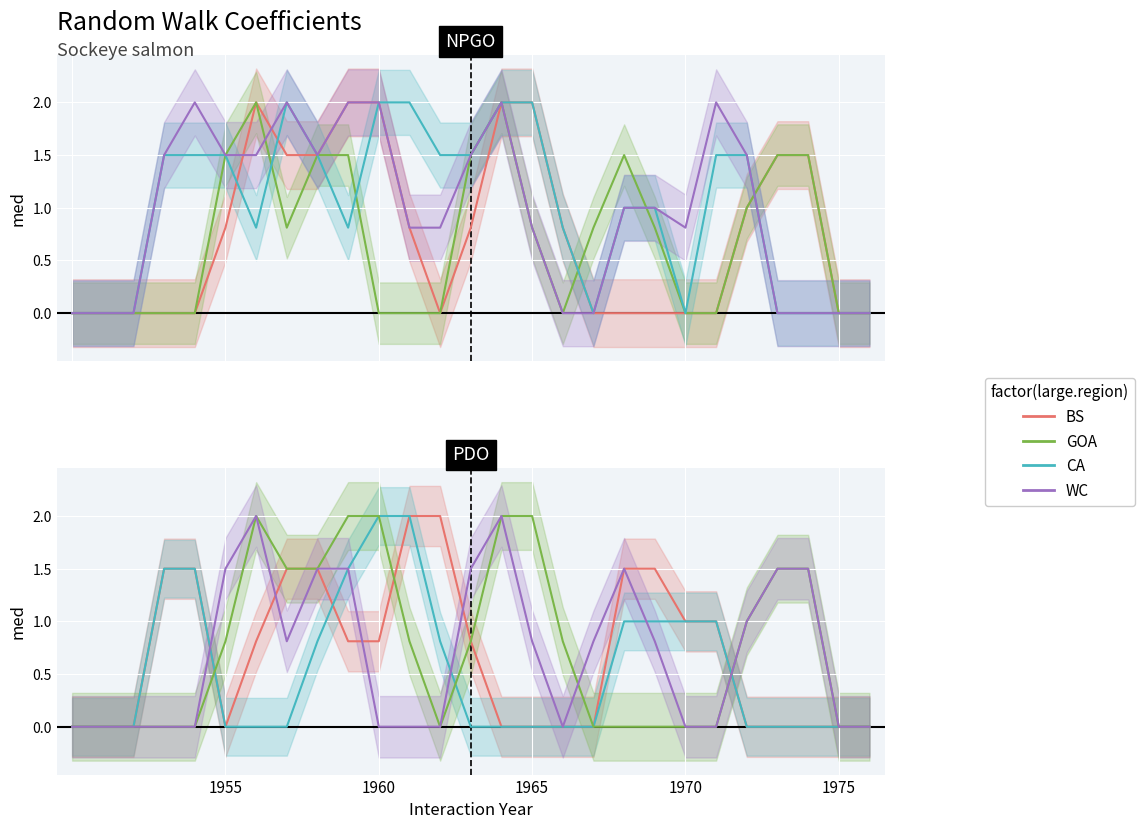

Which series has the largest range (max minus min)?

BS